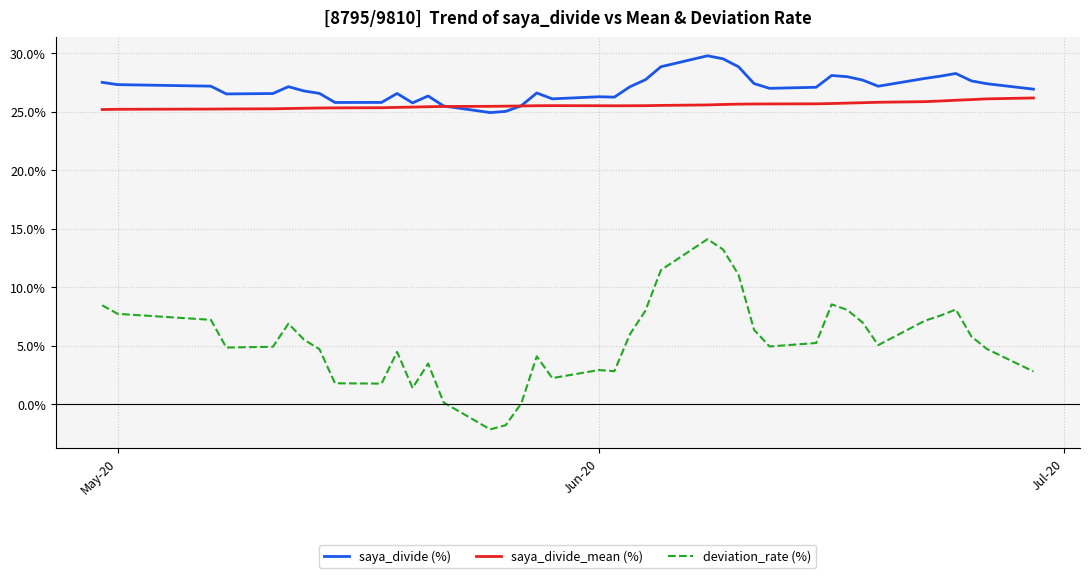

True or false: saya_divide_mean (%) and deviation_rate (%) intersect in this chart.

False